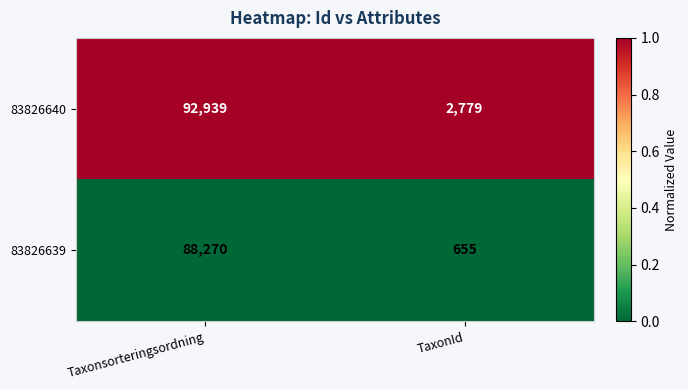

What is the maximum value shown in the chart?

92939